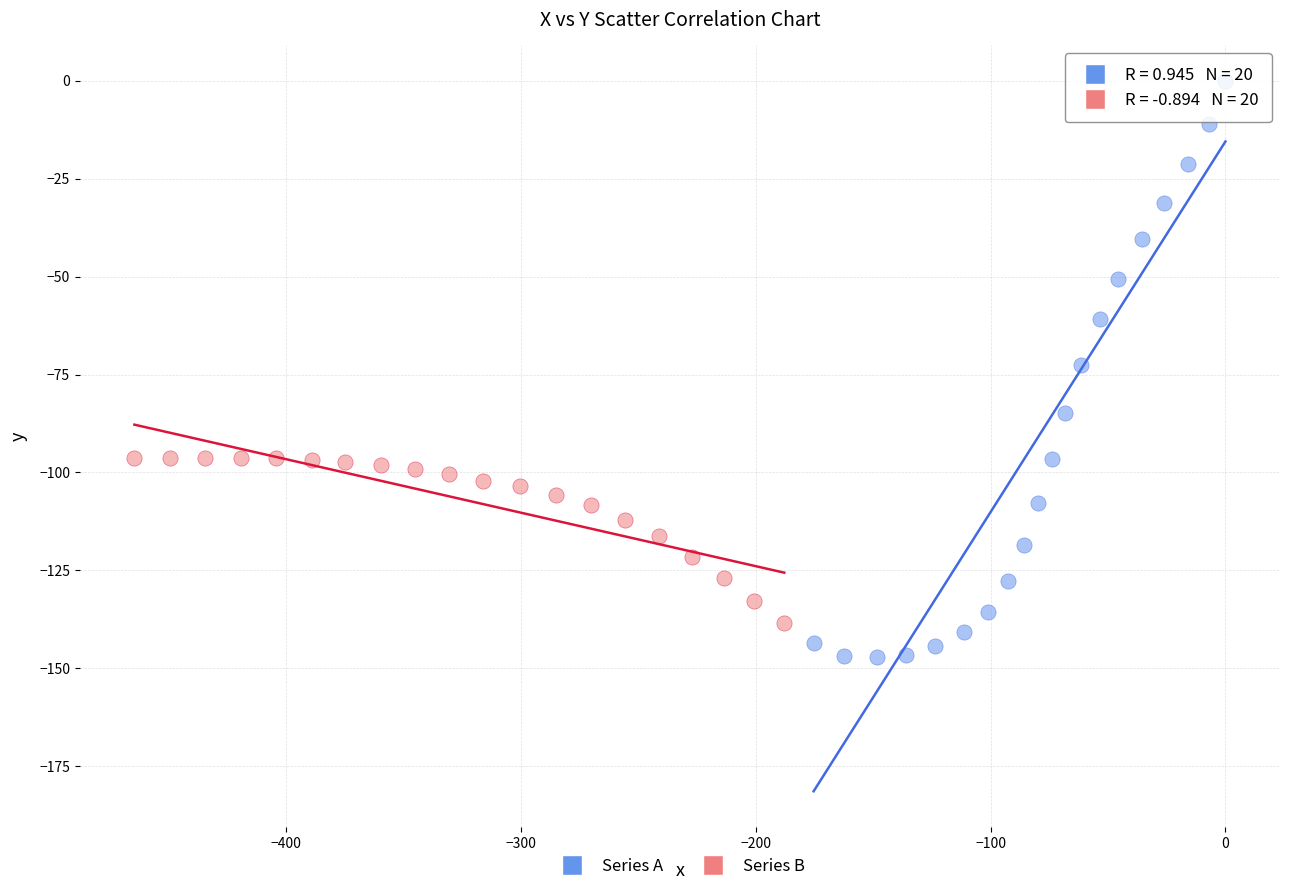

Which series has the widest spread of Y values?

Series A